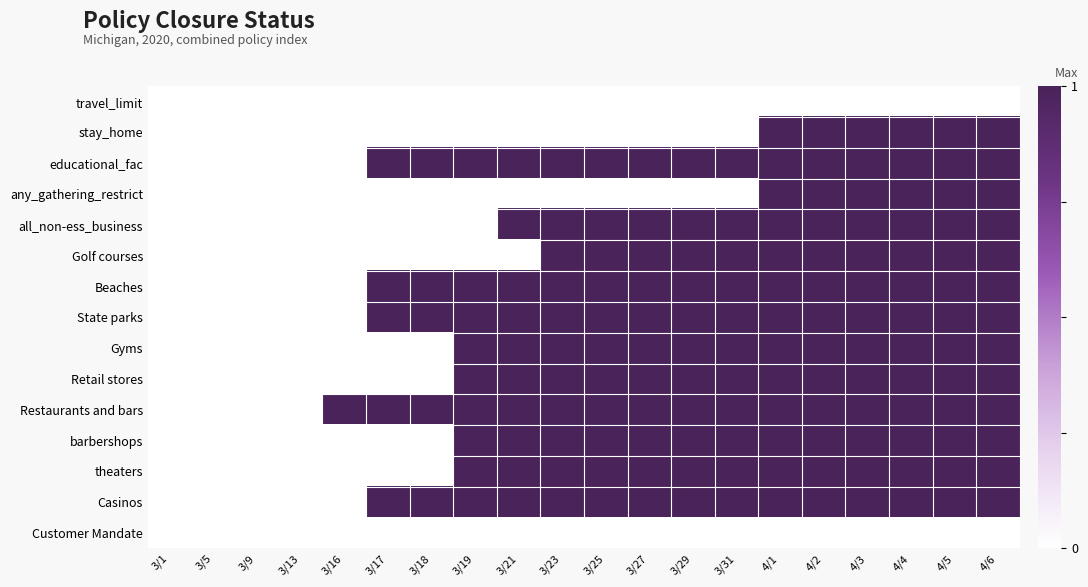

Reading left to right, what are all the values shown in this chart?

travel_limit: 3/1=0	3/5=0	3/9=0	3/13=0	3/16=0	3/17=0	3/18=0	3/19=0	3/21=0	3/23=0	3/25=0	3/27=0	3/29=0	3/31=0	4/1=0	4/2=0	4/3=0	4/4=0	4/5=0	4/6=0
stay_home: 3/1=0	3/5=0	3/9=0	3/13=0	3/16=0	3/17=0	3/18=0	3/19=0	3/21=0	3/23=0	3/25=0	3/27=0	3/29=0	3/31=0	4/1=1	4/2=1	4/3=1	4/4=1	4/5=1	4/6=1
educational_fac: 3/1=0	3/5=0	3/9=0	3/13=0	3/16=0	3/17=1	3/18=1	3/19=1	3/21=1	3/23=1	3/25=1	3/27=1	3/29=1	3/31=1	4/1=1	4/2=1	4/3=1	4/4=1	4/5=1	4/6=1
any_gathering_restrict: 3/1=0	3/5=0	3/9=0	3/13=0	3/16=0	3/17=0	3/18=0	3/19=0	3/21=0	3/23=0	3/25=0	3/27=0	3/29=0	3/31=0	4/1=1	4/2=1	4/3=1	4/4=1	4/5=1	4/6=1
all_non-ess_business: 3/1=0	3/5=0	3/9=0	3/13=0	3/16=0	3/17=0	3/18=0	3/19=0	3/21=1	3/23=1	3/25=1	3/27=1	3/29=1	3/31=1	4/1=1	4/2=1	4/3=1	4/4=1	4/5=1	4/6=1
Golf courses: 3/1=0	3/5=0	3/9=0	3/13=0	3/16=0	3/17=0	3/18=0	3/19=0	3/21=0	3/23=1	3/25=1	3/27=1	3/29=1	3/31=1	4/1=1	4/2=1	4/3=1	4/4=1	4/5=1	4/6=1
Beaches: 3/1=0	3/5=0	3/9=0	3/13=0	3/16=0	3/17=1	3/18=1	3/19=1	3/21=1	3/23=1	3/25=1	3/27=1	3/29=1	3/31=1	4/1=1	4/2=1	4/3=1	4/4=1	4/5=1	4/6=1
State parks: 3/1=0	3/5=0	3/9=0	3/13=0	3/16=0	3/17=1	3/18=1	3/19=1	3/21=1	3/23=1	3/25=1	3/27=1	3/29=1	3/31=1	4/1=1	4/2=1	4/3=1	4/4=1	4/5=1	4/6=1
Gyms: 3/1=0	3/5=0	3/9=0	3/13=0	3/16=0	3/17=0	3/18=0	3/19=1	3/21=1	3/23=1	3/25=1	3/27=1	3/29=1	3/31=1	4/1=1	4/2=1	4/3=1	4/4=1	4/5=1	4/6=1
Retail stores: 3/1=0	3/5=0	3/9=0	3/13=0	3/16=0	3/17=0	3/18=0	3/19=1	3/21=1	3/23=1	3/25=1	3/27=1	3/29=1	3/31=1	4/1=1	4/2=1	4/3=1	4/4=1	4/5=1	4/6=1
Restaurants and bars: 3/1=0	3/5=0	3/9=0	3/13=0	3/16=1	3/17=1	3/18=1	3/19=1	3/21=1	3/23=1	3/25=1	3/27=1	3/29=1	3/31=1	4/1=1	4/2=1	4/3=1	4/4=1	4/5=1	4/6=1
barbershops: 3/1=0	3/5=0	3/9=0	3/13=0	3/16=0	3/17=0	3/18=0	3/19=1	3/21=1	3/23=1	3/25=1	3/27=1	3/29=1	3/31=1	4/1=1	4/2=1	4/3=1	4/4=1	4/5=1	4/6=1
theaters: 3/1=0	3/5=0	3/9=0	3/13=0	3/16=0	3/17=0	3/18=0	3/19=1	3/21=1	3/23=1	3/25=1	3/27=1	3/29=1	3/31=1	4/1=1	4/2=1	4/3=1	4/4=1	4/5=1	4/6=1
Casinos: 3/1=0	3/5=0	3/9=0	3/13=0	3/16=0	3/17=1	3/18=1	3/19=1	3/21=1	3/23=1	3/25=1	3/27=1	3/29=1	3/31=1	4/1=1	4/2=1	4/3=1	4/4=1	4/5=1	4/6=1
Customer Mandate: 3/1=0	3/5=0	3/9=0	3/13=0	3/16=0	3/17=0	3/18=0	3/19=0	3/21=0	3/23=0	3/25=0	3/27=0	3/29=0	3/31=0	4/1=0	4/2=0	4/3=0	4/4=0	4/5=0	4/6=0